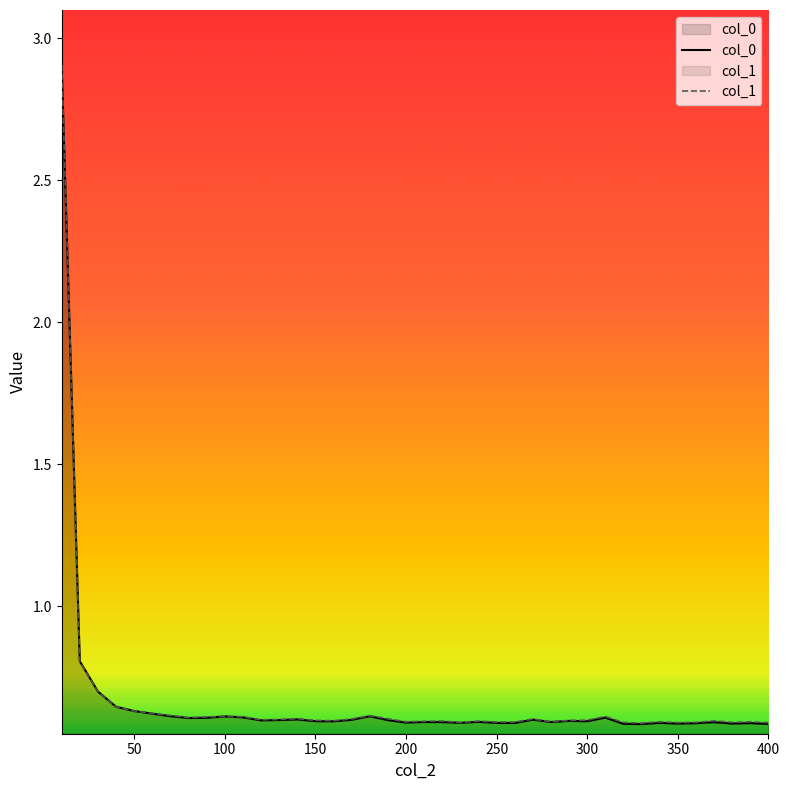

The value of col_1 at 200 is 1.0. True or false?

False